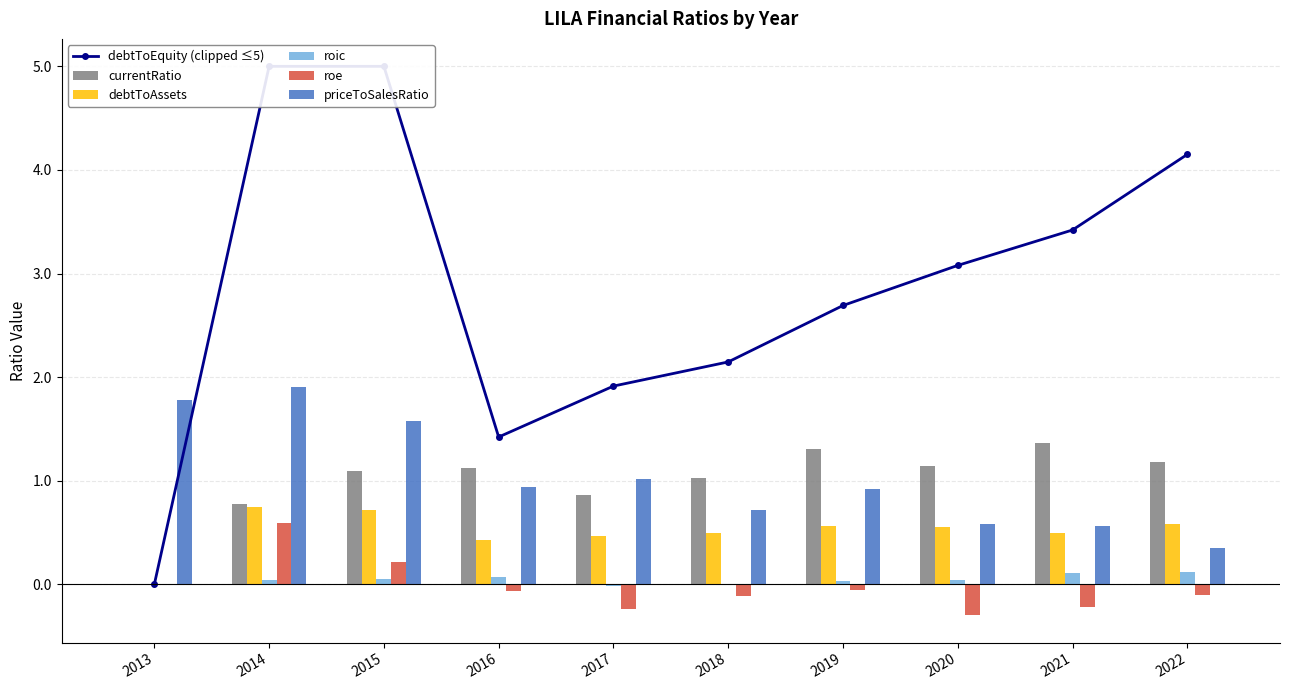

What is the highest value of the currentRatio series?

1.4